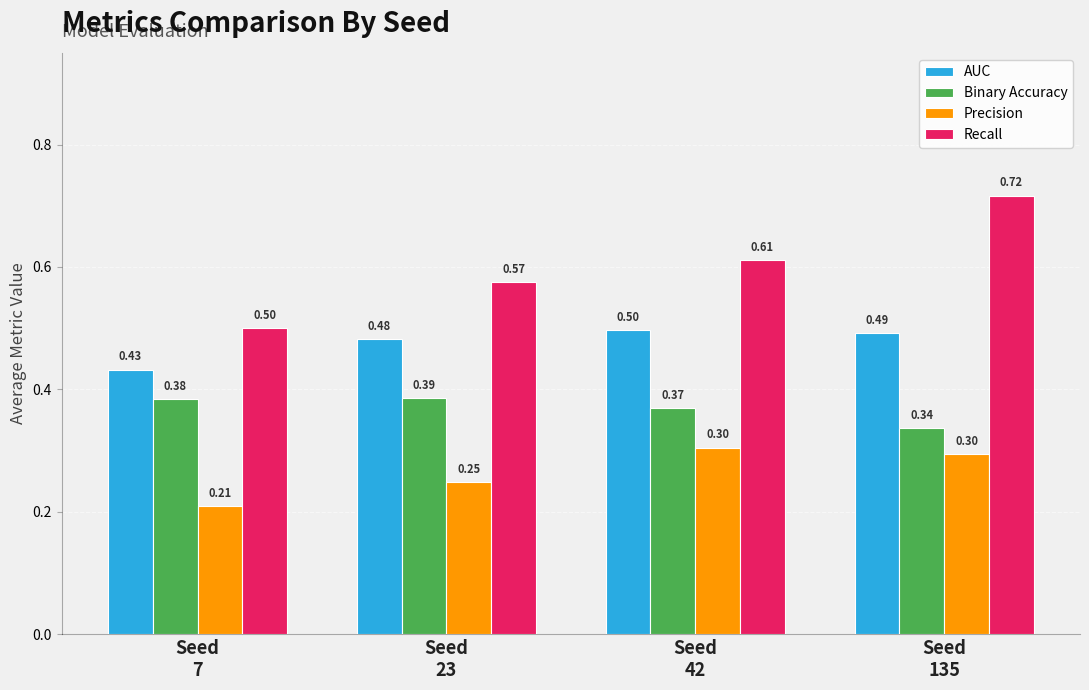

At which category does the chart reach its peak across all series?

Seed
135